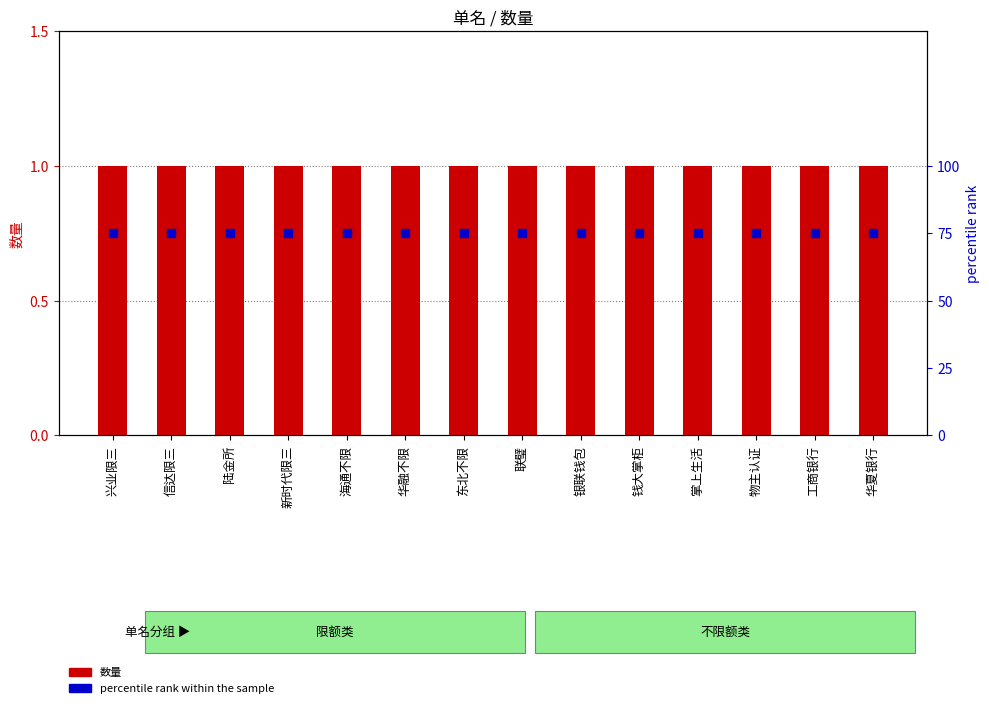

What are all the series names shown in the legend?

数量, percentile rank within the sample